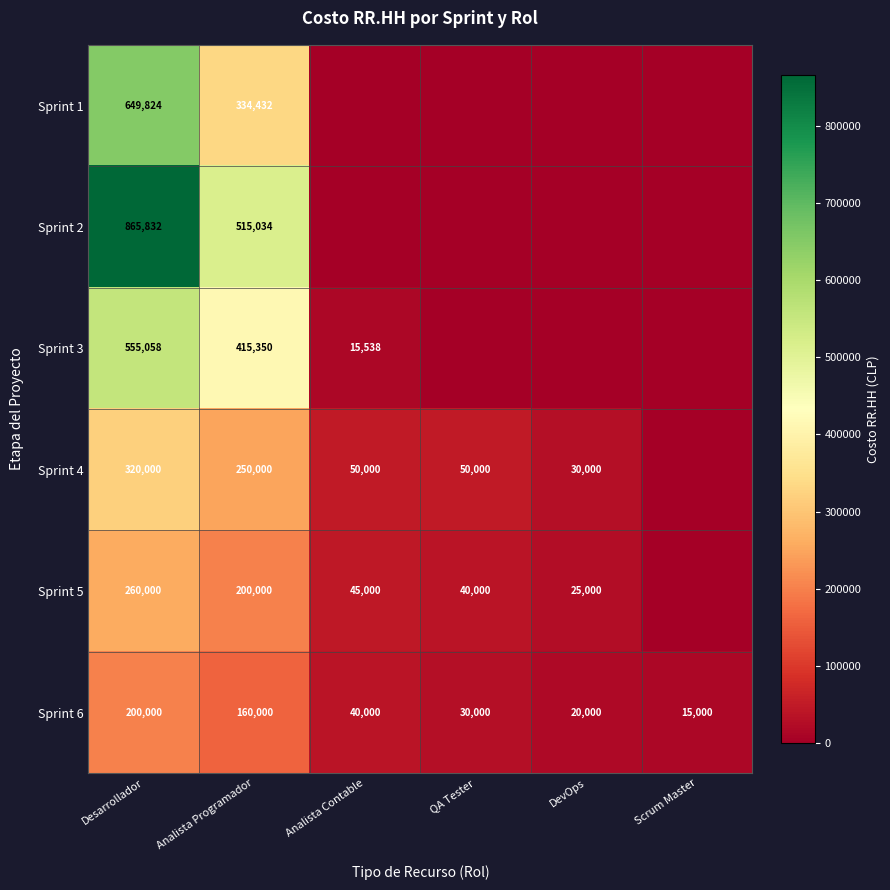

At which category is the sum across all series the highest?

Desarrollador